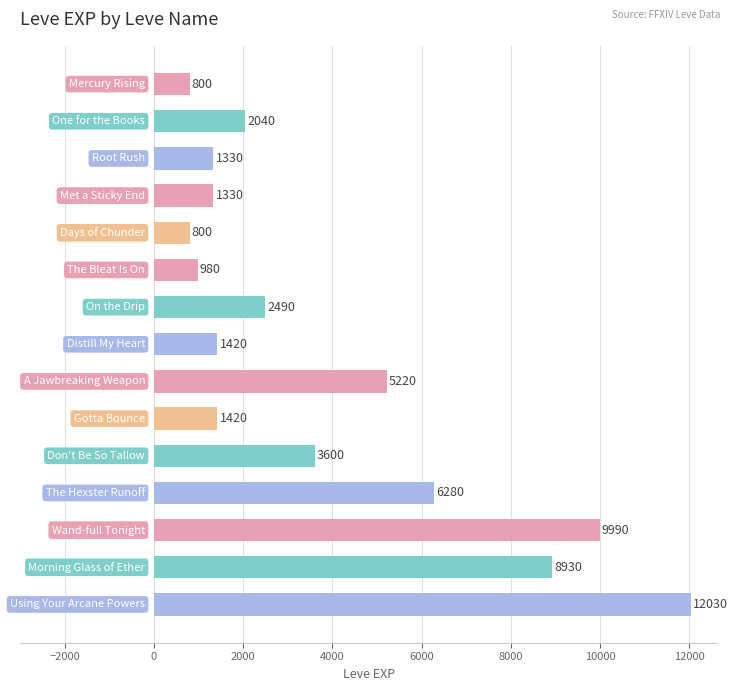

What is the average value?

3911